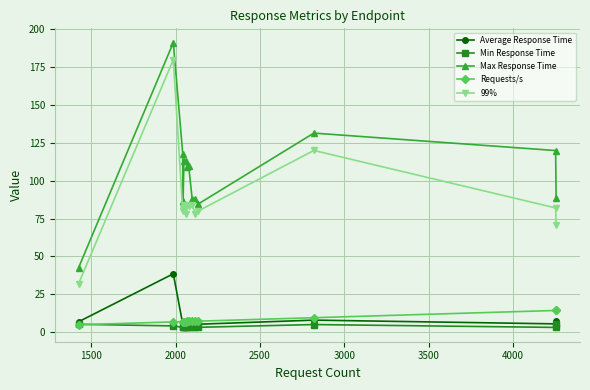

What is the average value of the Average Response Time series?

8.0